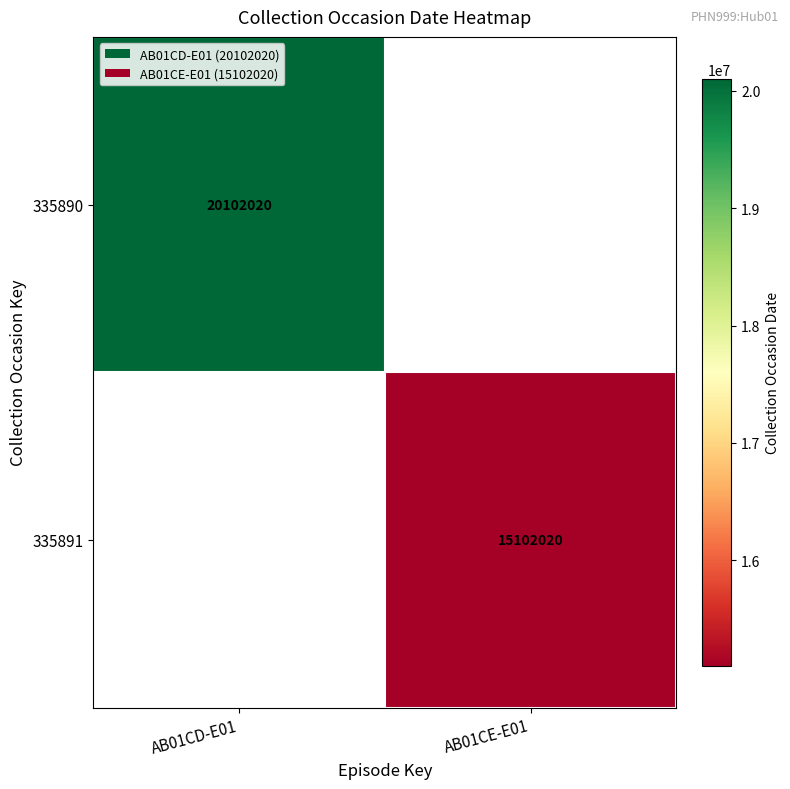

The value of 335891 at AB01CE-E01 is 20158201. True or false?

False